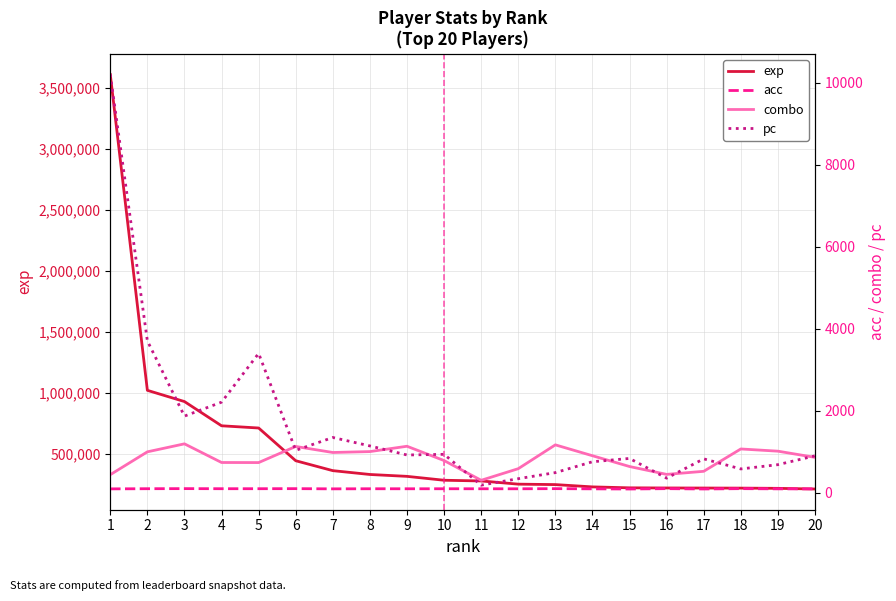

Reading left to right, extract all data points from this chart.

exp: 1=3607088.0	2=1019976.0	3=928049.0	4=729627.0	5=711438.0	6=443393.0	7=362133.0	8=330796.0	9=315434.0	10=283504.0	11=277802.0	12=251552.0	13=247991.0	14=229172.0	15=221421.0	16=220249.0	17=219772.0	18=219071.0	19=217225.0	20=211902.0
acc: 1=91.9	2=95.8	3=97.8	4=95.7	5=95.7	6=97.3	7=92.4	8=94.8	9=94.3	10=94.7	11=94.3	12=93.9	13=97.3	14=92.7	15=88.8	16=97.3	17=89.3	18=97.3	19=92.6	20=91.9
combo: 1=438.0	2=995.0	3=1190.0	4=735.0	5=733.0	6=1126.0	7=979.0	8=1001.0	9=1131.0	10=782.0	11=301.0	12=584.0	13=1165.0	14=900.0	15=637.0	16=445.0	17=520.0	18=1065.0	19=1011.0	20=860.0
pc: 1=10196.0	2=3701.0	3=1866.0	4=2206.0	5=3395.0	6=1031.0	7=1345.0	8=1139.0	9=918.0	10=934.0	11=183.0	12=340.0	13=488.0	14=753.0	15=834.0	16=353.0	17=824.0	18=578.0	19=682.0	20=897.0